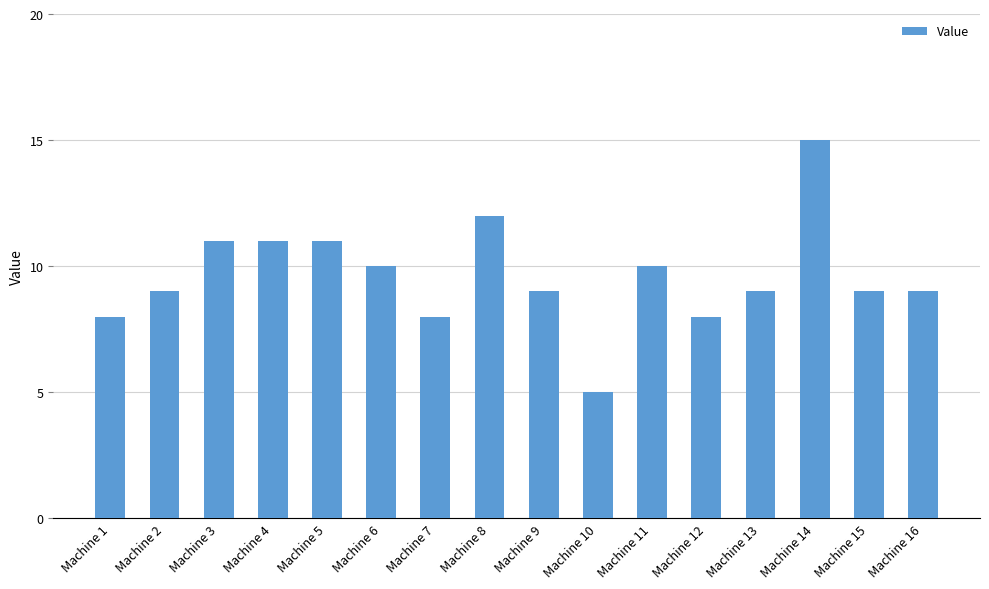

How many bars are there in total?

16